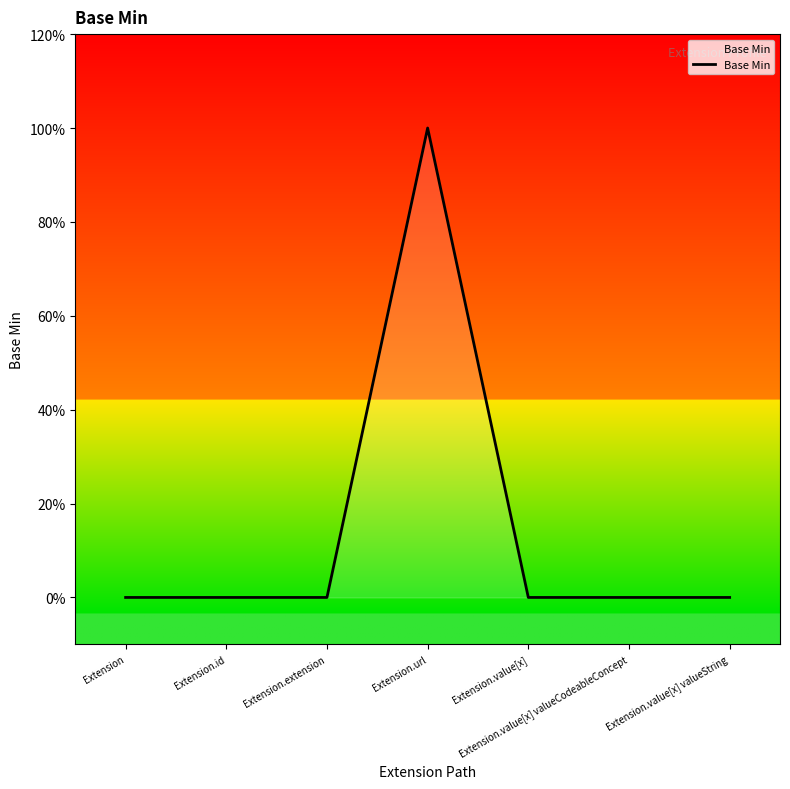

The value at Extension.id is 0. True or false?

True